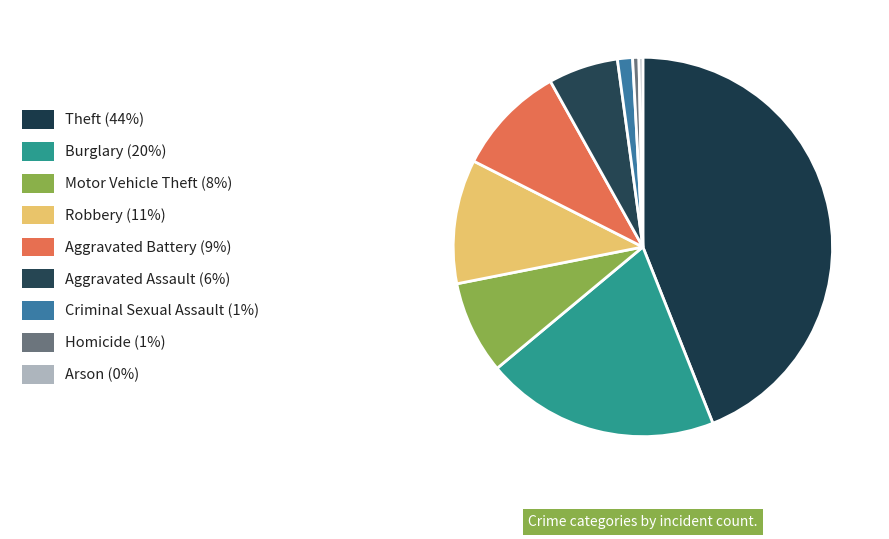

Rank the categories by value from highest to lowest.

Theft, Burglary, Robbery, Aggravated Battery, Motor Vehicle Theft, Aggravated Assault, Criminal Sexual Assault, Homicide, Arson